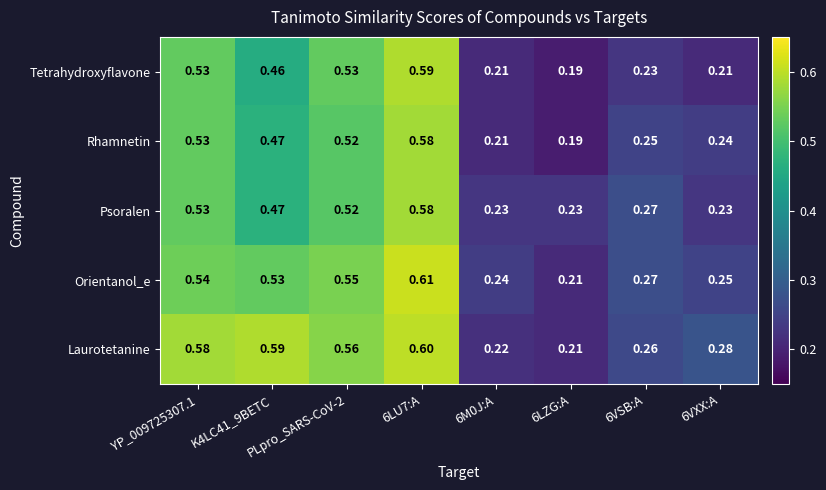

Between YP_009725307.1 and PLpro_SARS-CoV-2, which series saw the biggest shift?

Laurotetanine